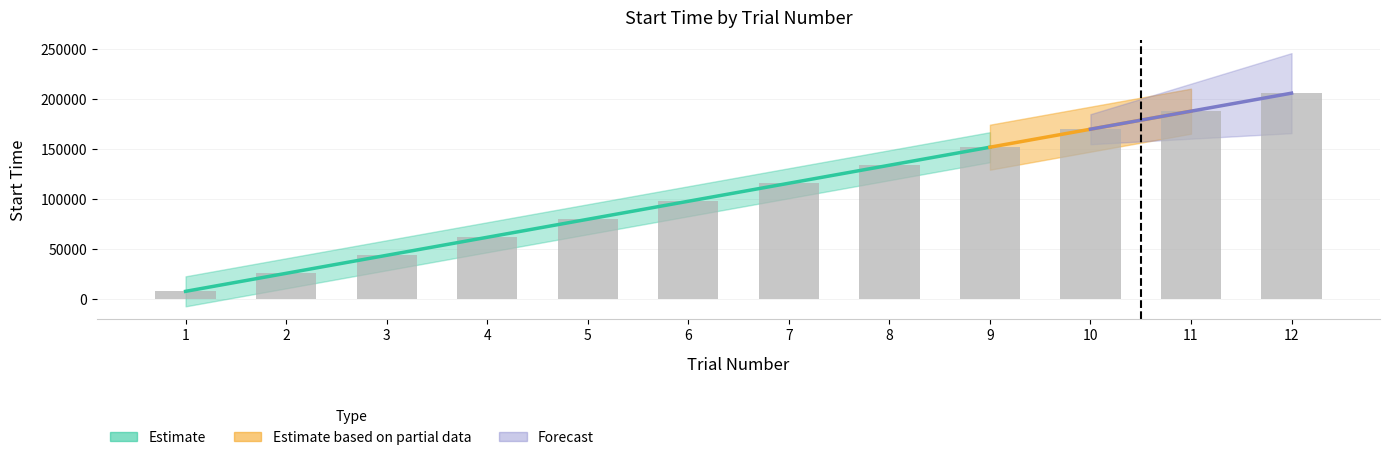

Are the bars horizontal?

No